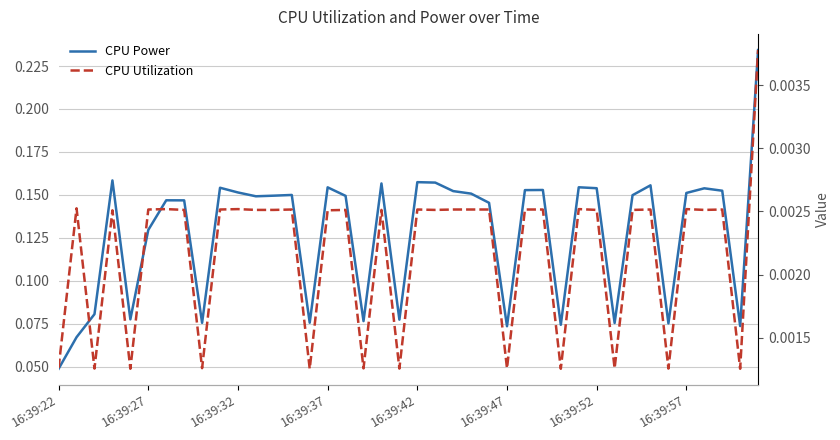

The CPU Utilization series shows 0.0 at 17. True or false?

False